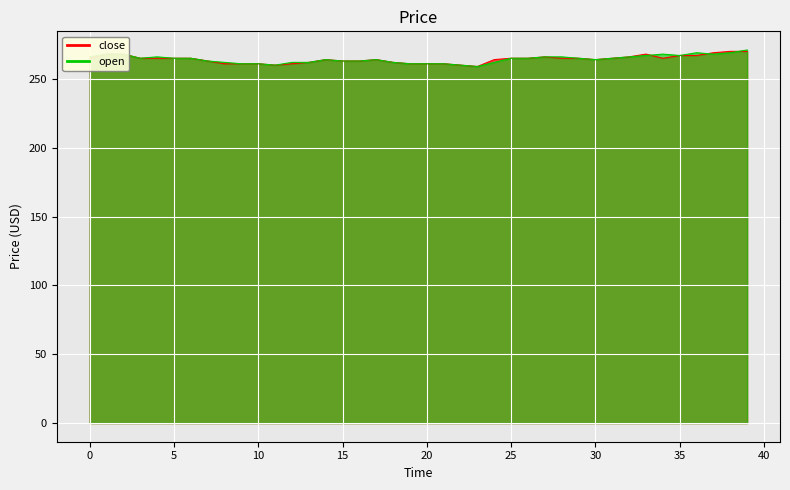

At 29, list the series in order from largest to smallest.

close, open